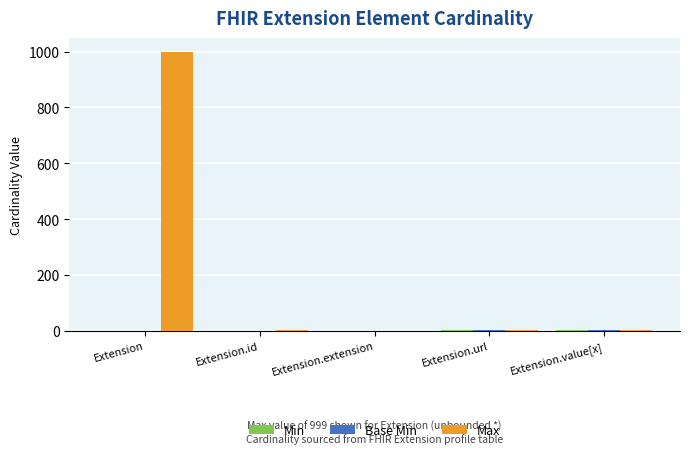

Which series changed the most between Extension and Extension.value[x]?

Max